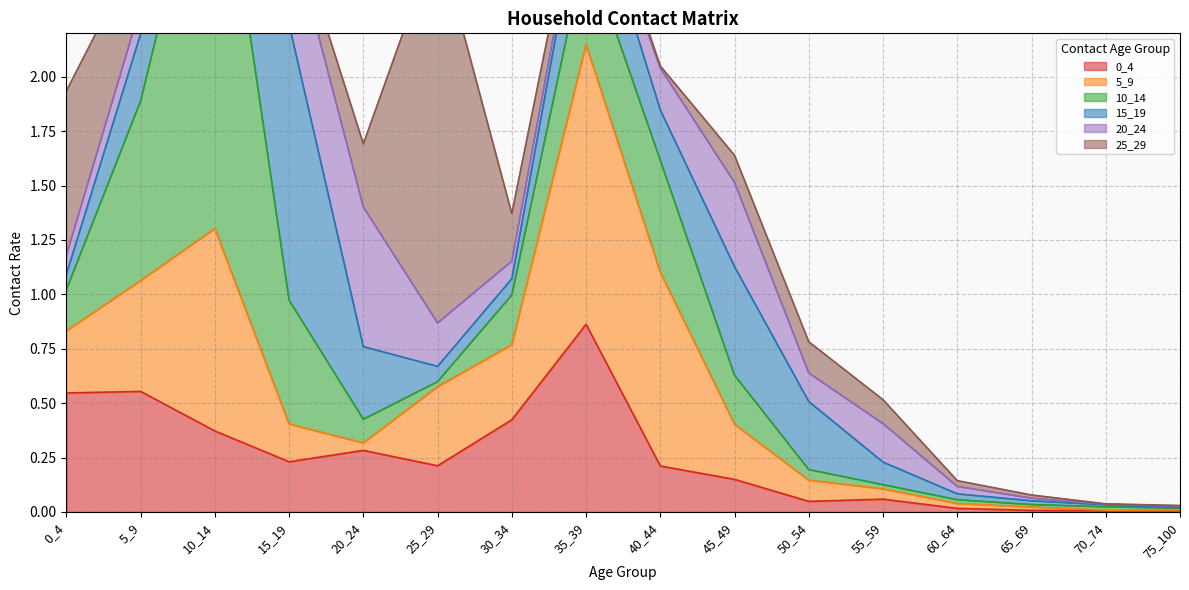

After their last crossing, which series has the higher values: 5_9 or 20_24?

20_24